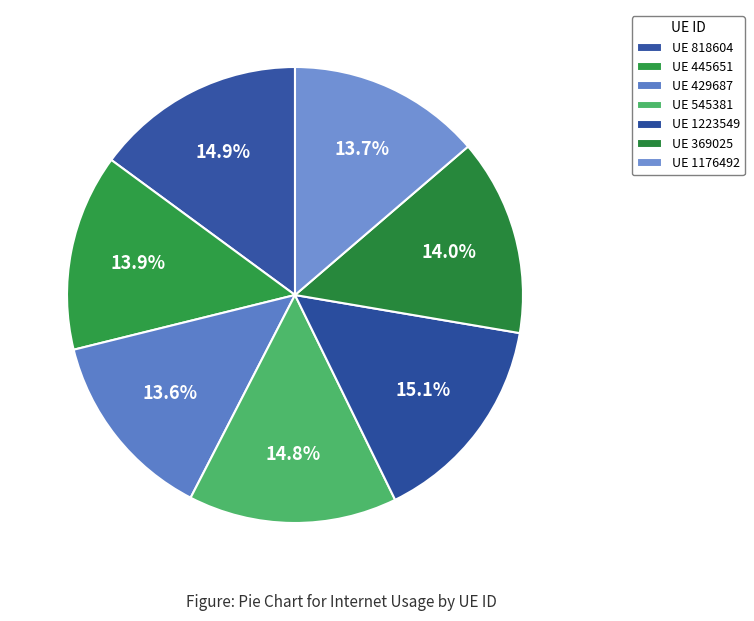

Which category has the smallest portion of the pie?

429687